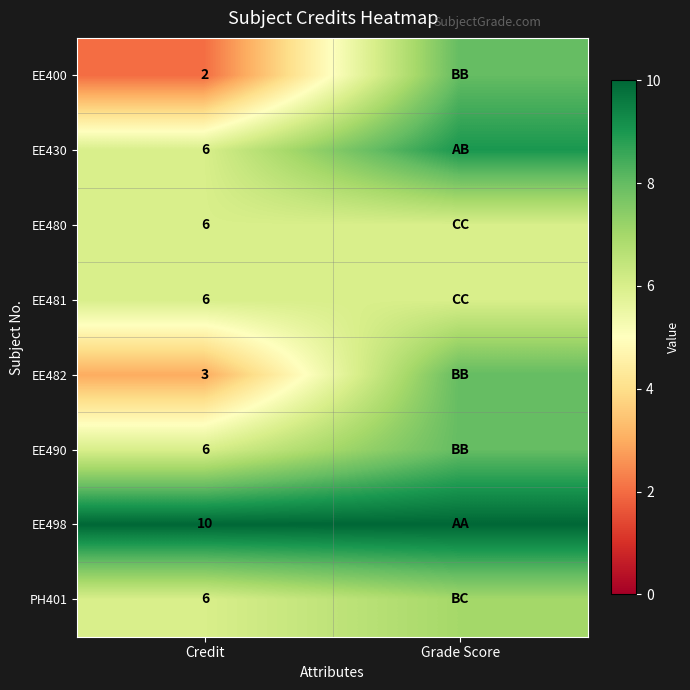

The value of PH401 at Credit is 6. True or false?

True